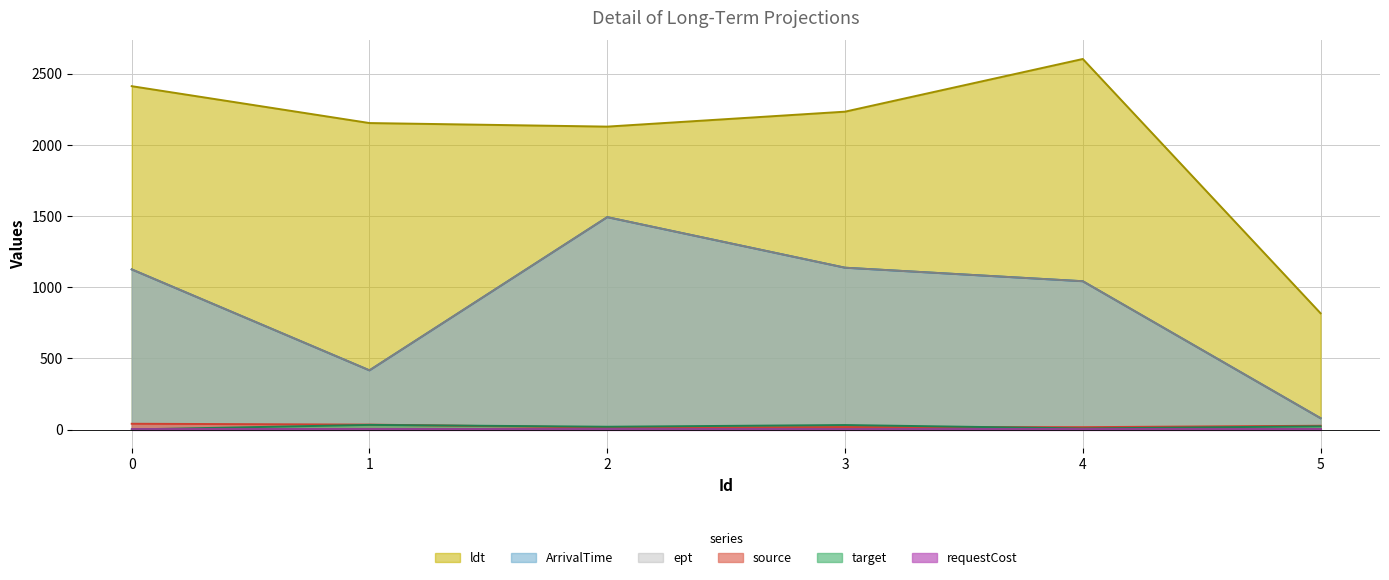

True or false: ArrivalTime (line) has a value of 1042 at 4.

True